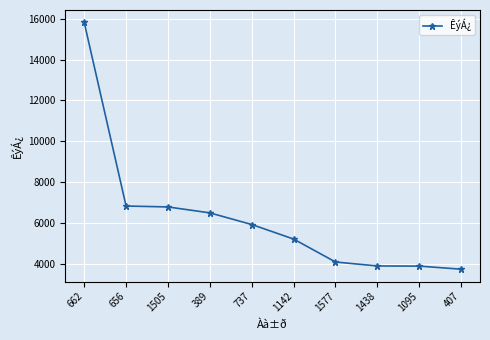

What is the label of the 10th point from the right?

662